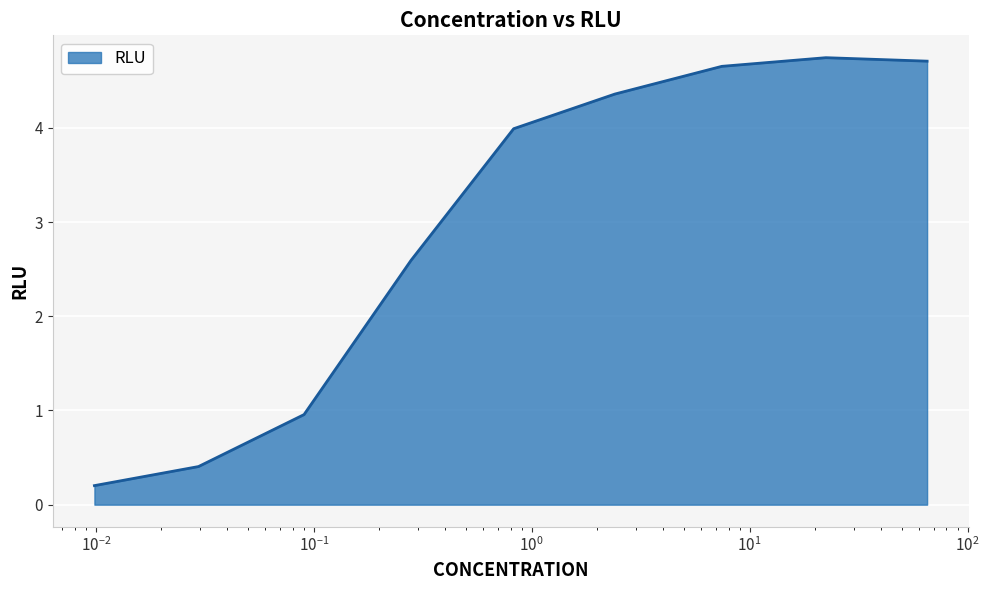

What is the greatest value displayed?

4.7